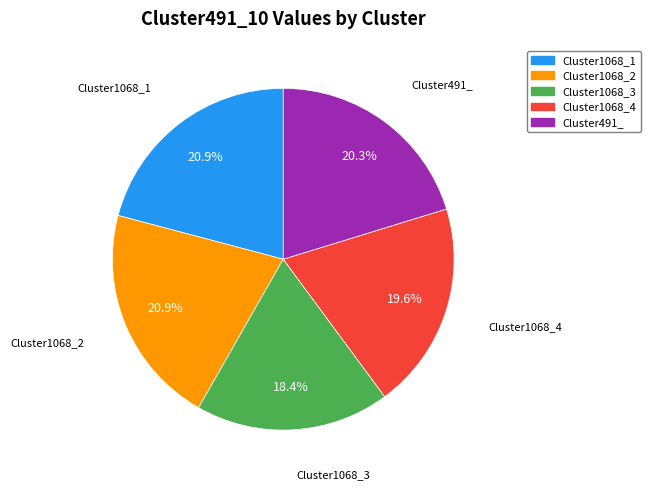

Which slice is the smallest?

Cluster1068_3